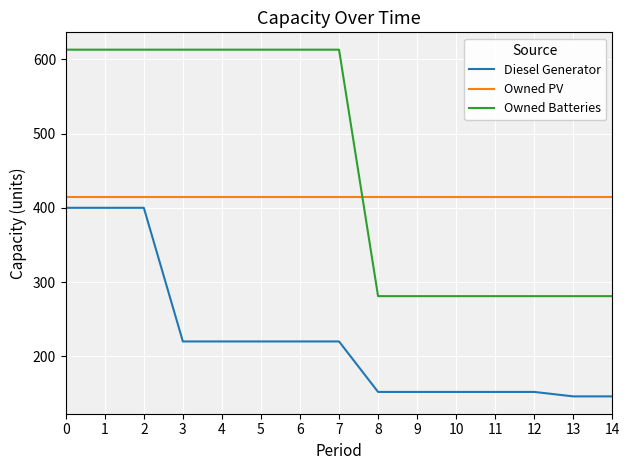

What is the total value across all series at 8?

847